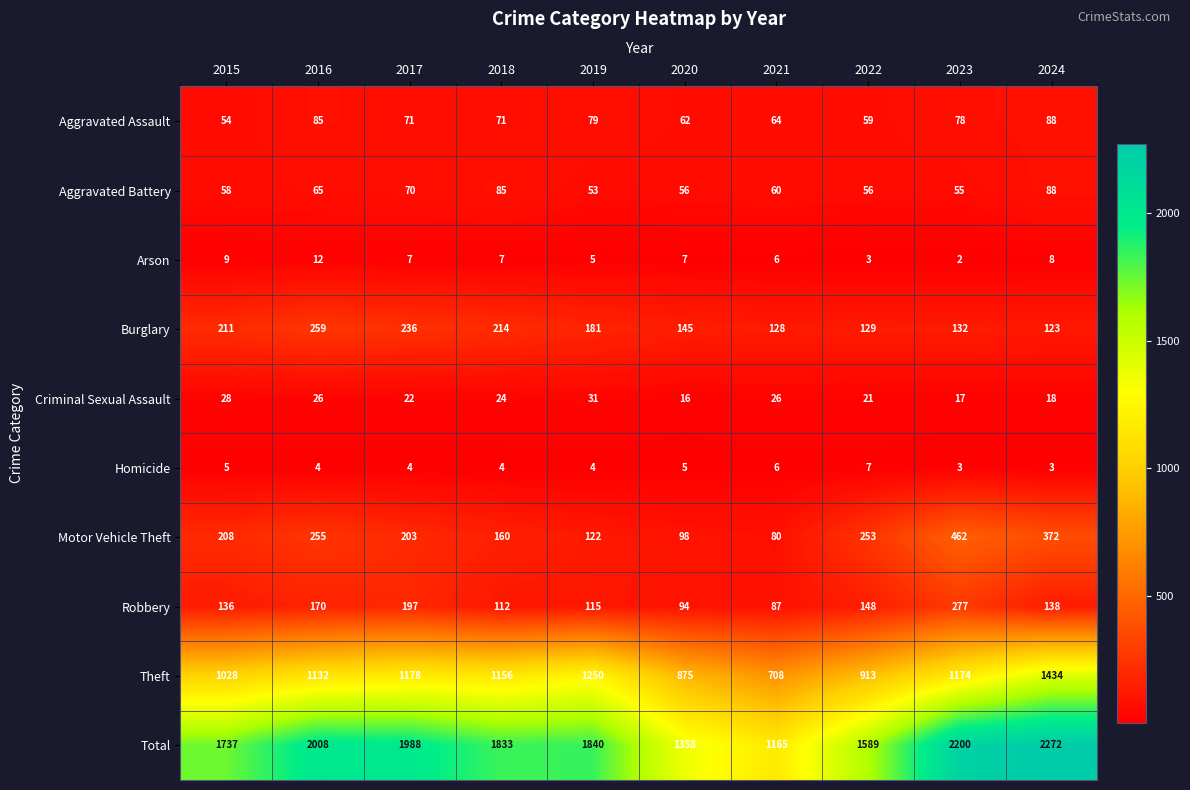

How many data points in Motor Vehicle Theft are less than 208?

5